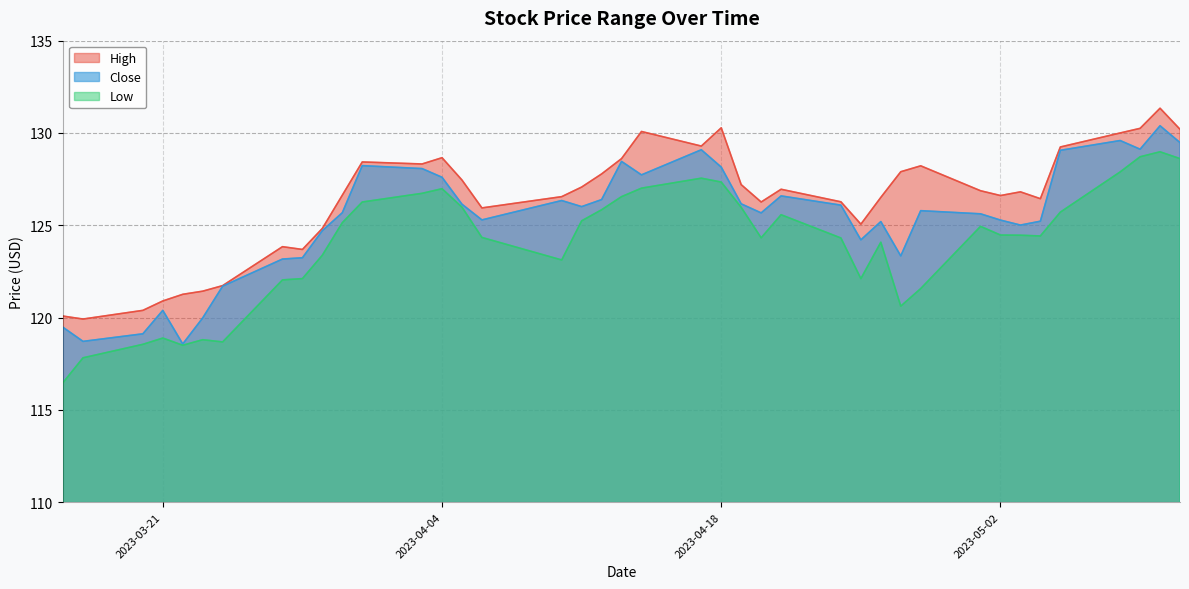

Where is Close nearest to the value 124?

2023-04-25